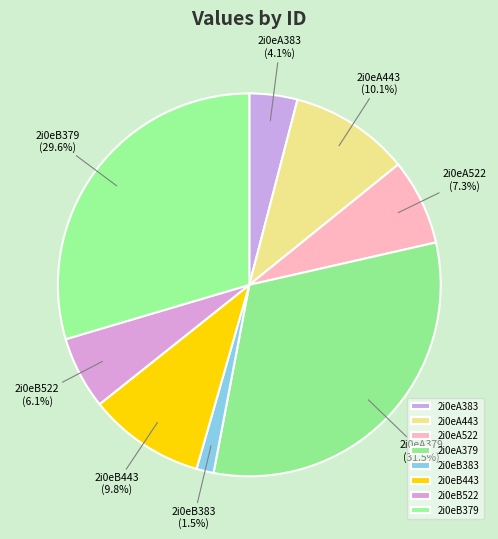

To the nearest percent, what is the combined percentage of 2i0eB522 and 2i0eA443?

16%